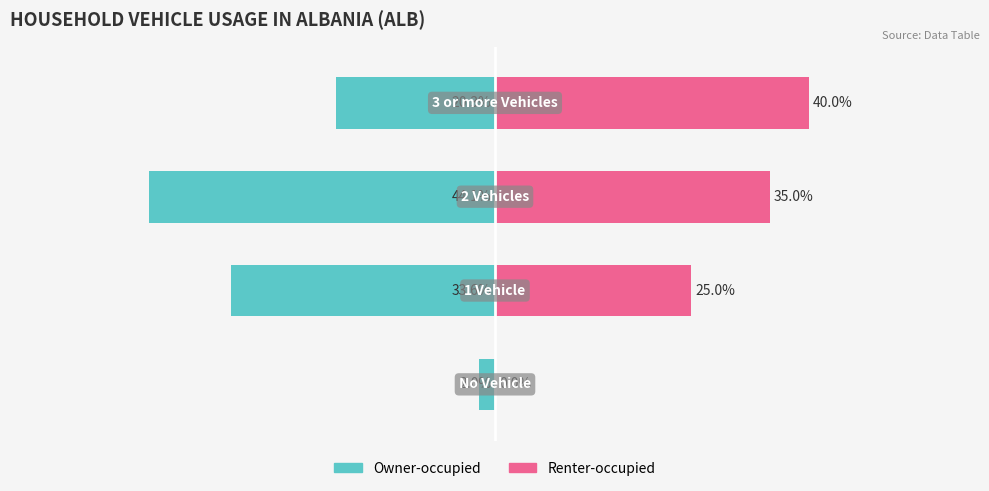

Are the bars horizontal?

Yes